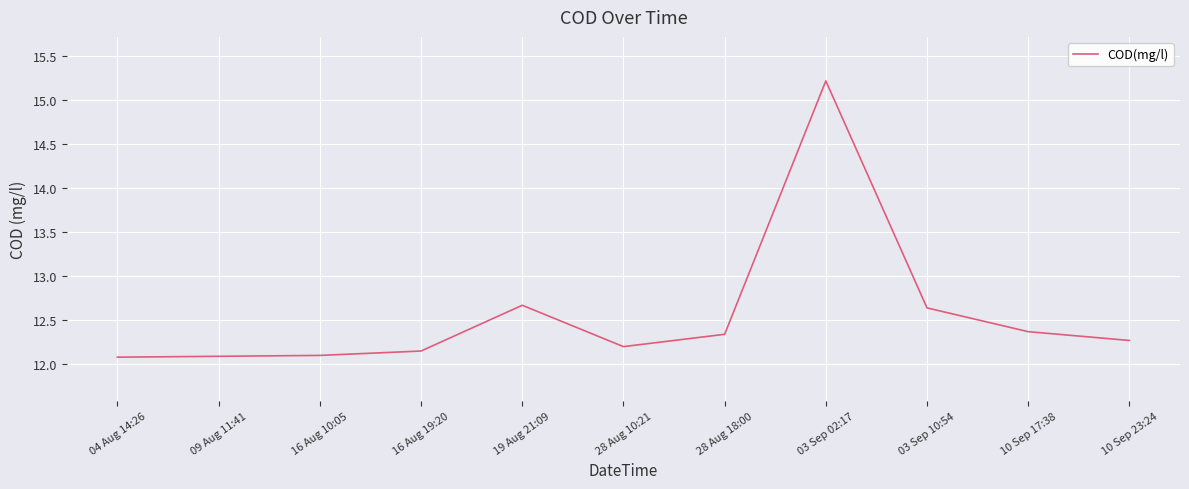

Is this an area chart (filled region under the line)?

No